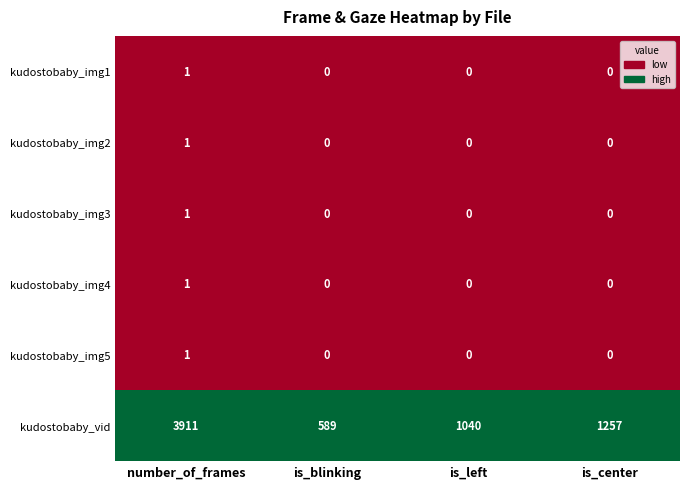

Reading left to right, what are all the values shown in this chart?

kudostobaby_img1: number_of_frames=1	is_blinking=0	is_left=0	is_center=0
kudostobaby_img2: number_of_frames=1	is_blinking=0	is_left=0	is_center=0
kudostobaby_img3: number_of_frames=1	is_blinking=0	is_left=0	is_center=0
kudostobaby_img4: number_of_frames=1	is_blinking=0	is_left=0	is_center=0
kudostobaby_img5: number_of_frames=1	is_blinking=0	is_left=0	is_center=0
kudostobaby_vid: number_of_frames=3911	is_blinking=589	is_left=1040	is_center=1257